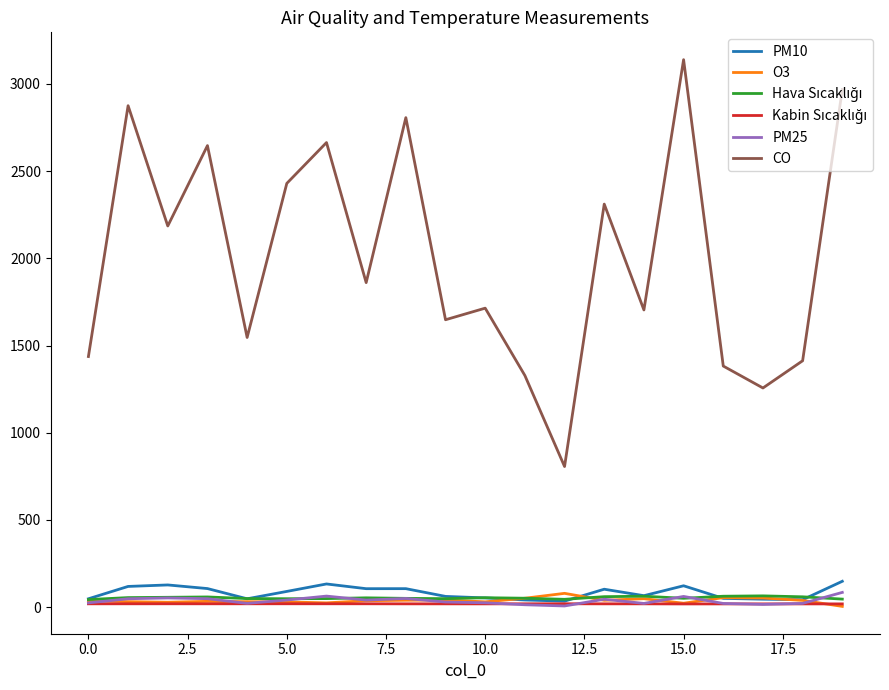

Which series has the widest spread of values?

CO